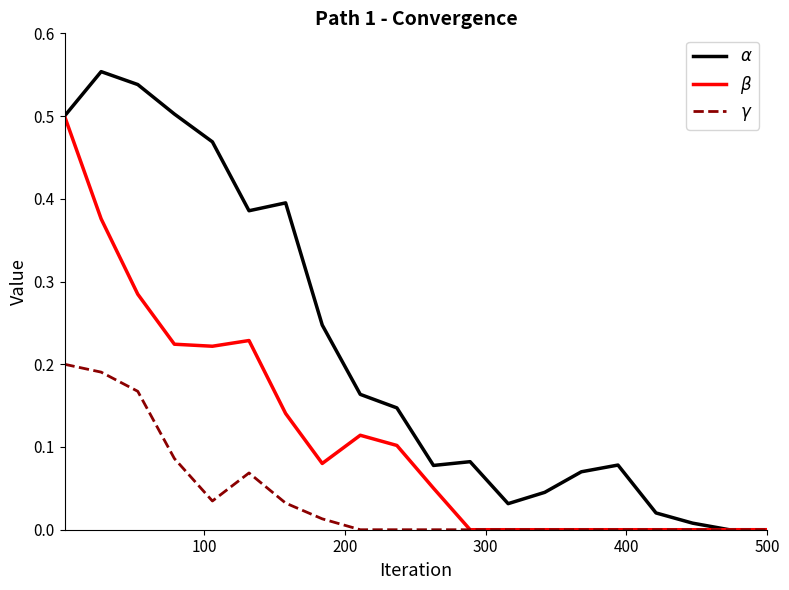

What is the highest value of the $\gamma$ series?

0.2